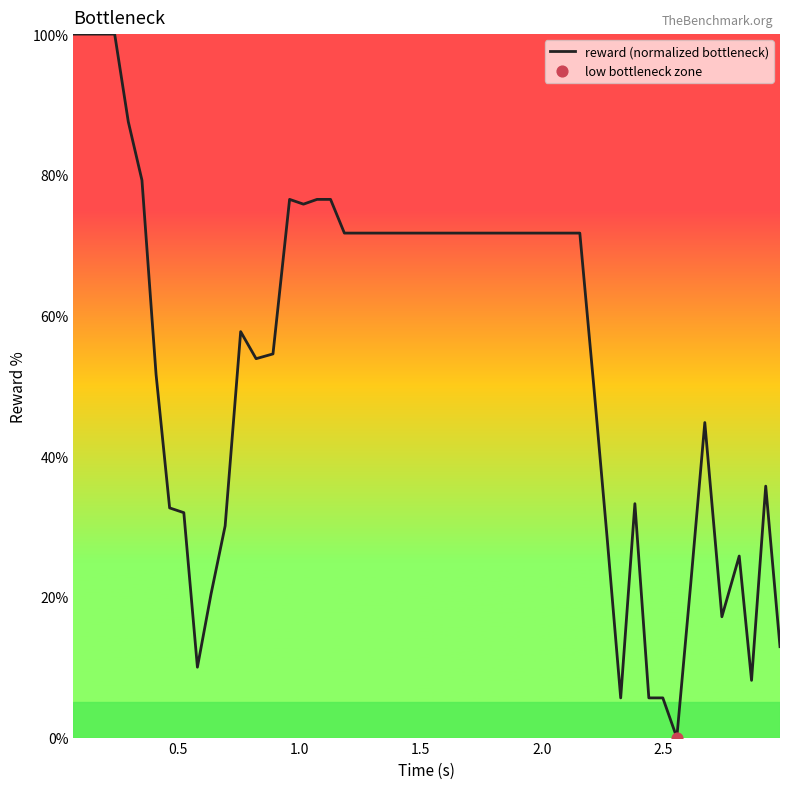

What is the difference between the maximum and minimum values?

100.0